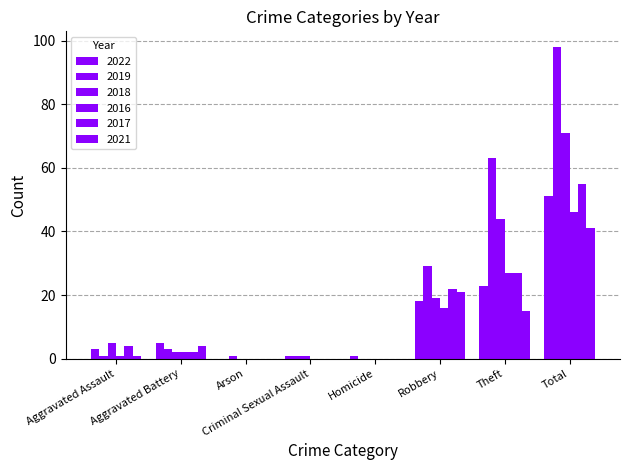

How many data points does each series have?

8